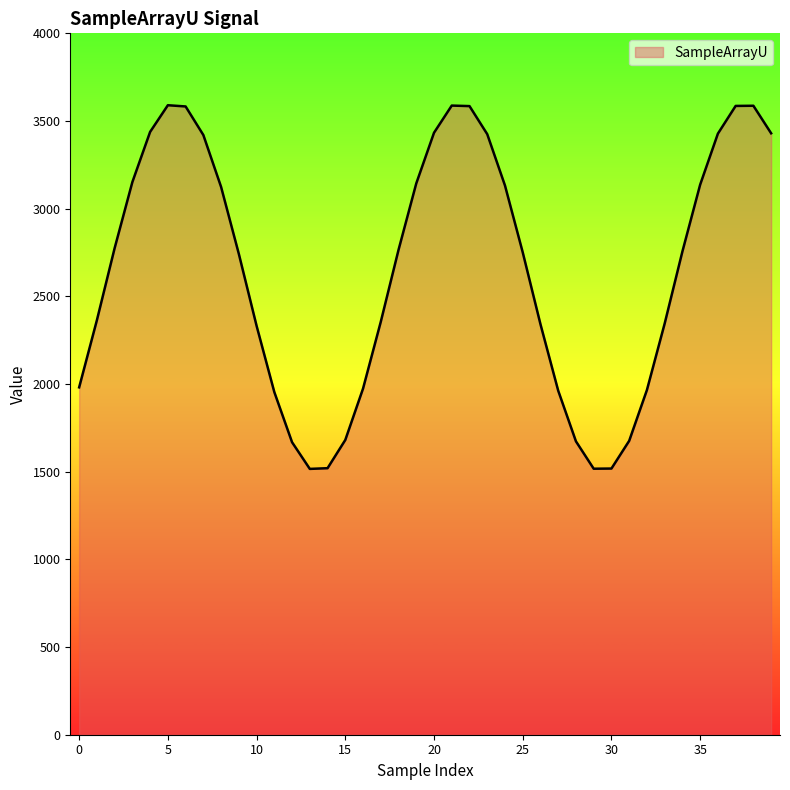

What is the smallest value displayed?

1516